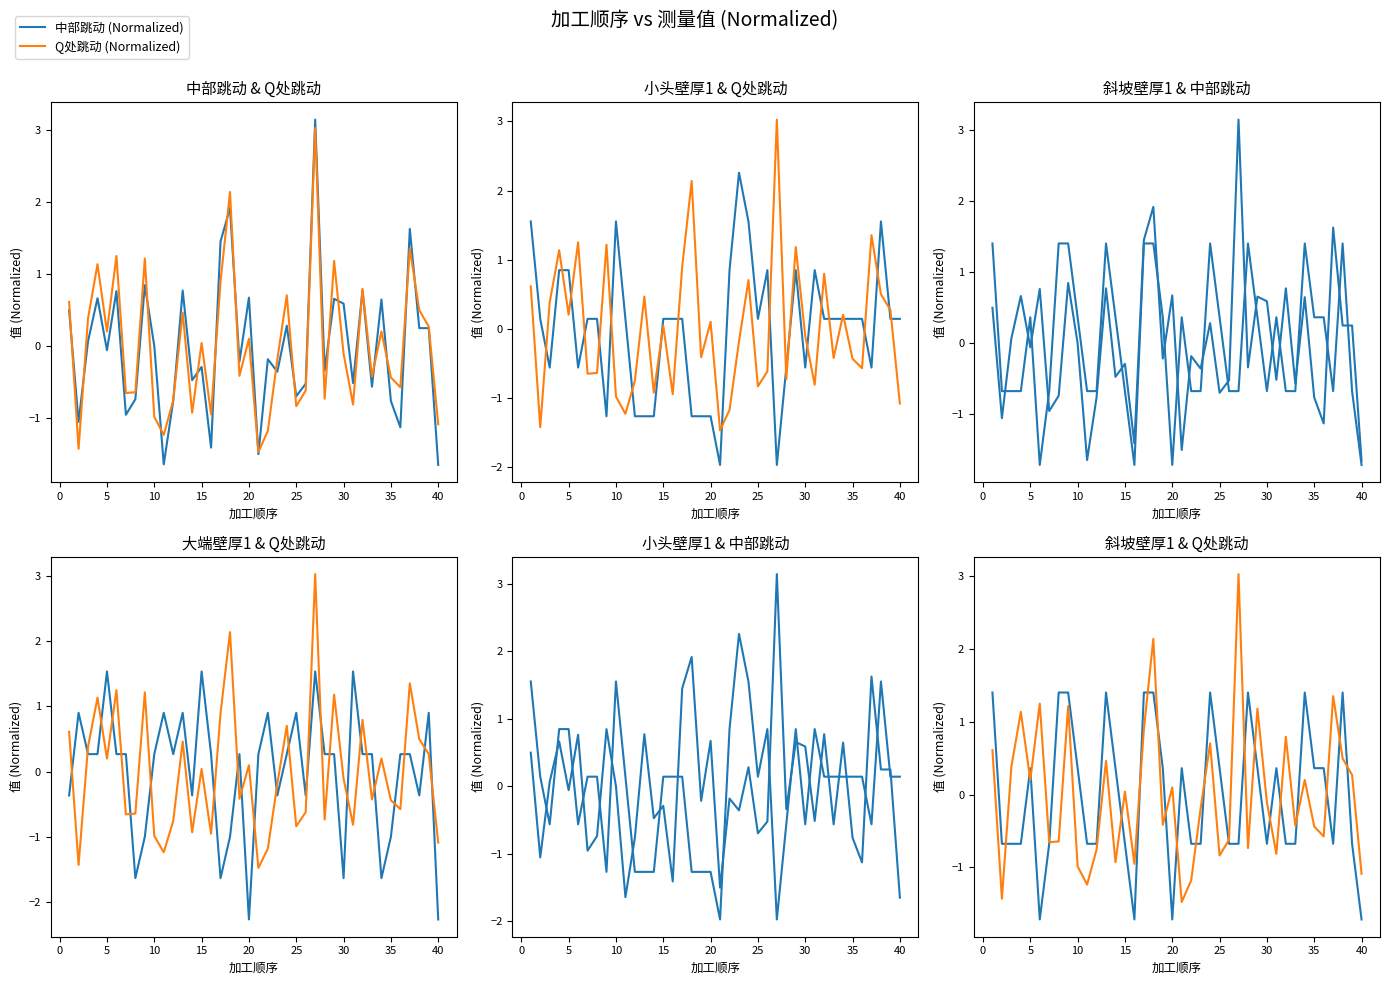

What is the value of the Q处跳动 (Normalized) point at the 10th from the left?

-1.0